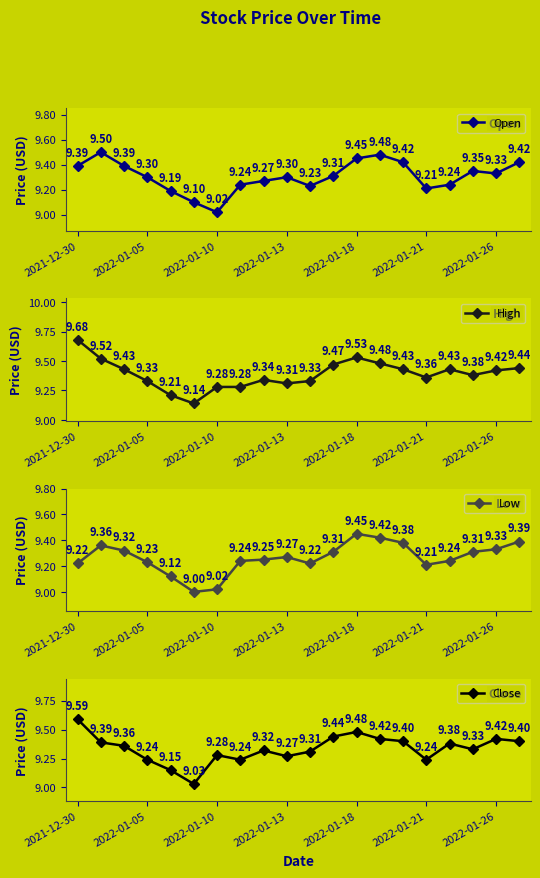

How many interior local valleys does the Low series have?

3